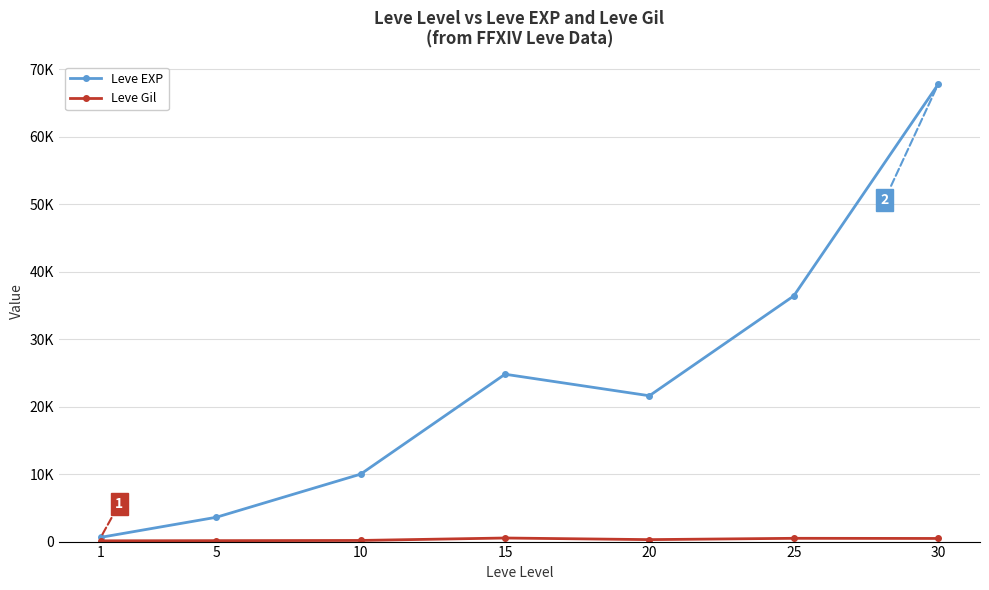

Does the chart have visible grid lines?

Yes